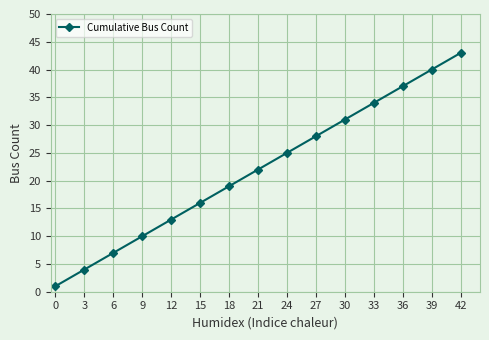

True or false: the data has more than 0 interior local peaks.

False